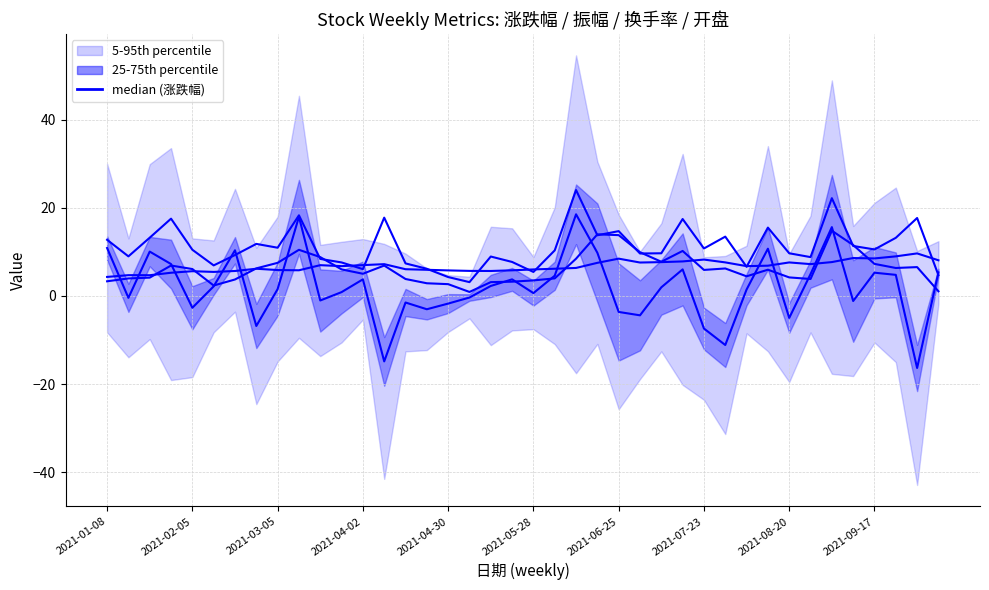

Between 26 and 14, which is larger?

26